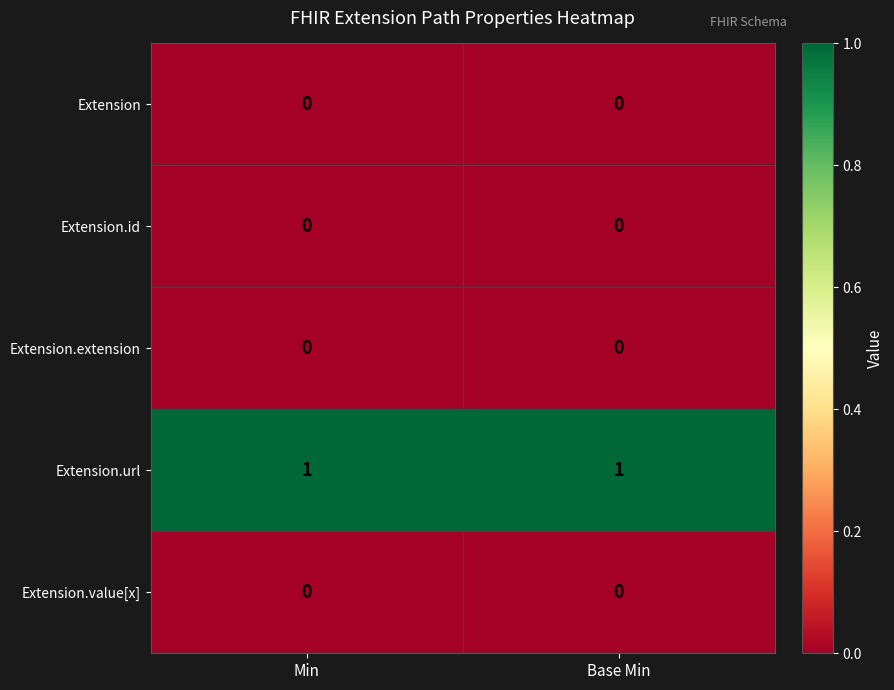

Reading left to right, transcribe all the data shown in this chart.

Extension: Min=0	Base Min=0
Extension.id: Min=0	Base Min=0
Extension.extension: Min=0	Base Min=0
Extension.url: Min=1	Base Min=1
Extension.value[x]: Min=0	Base Min=0